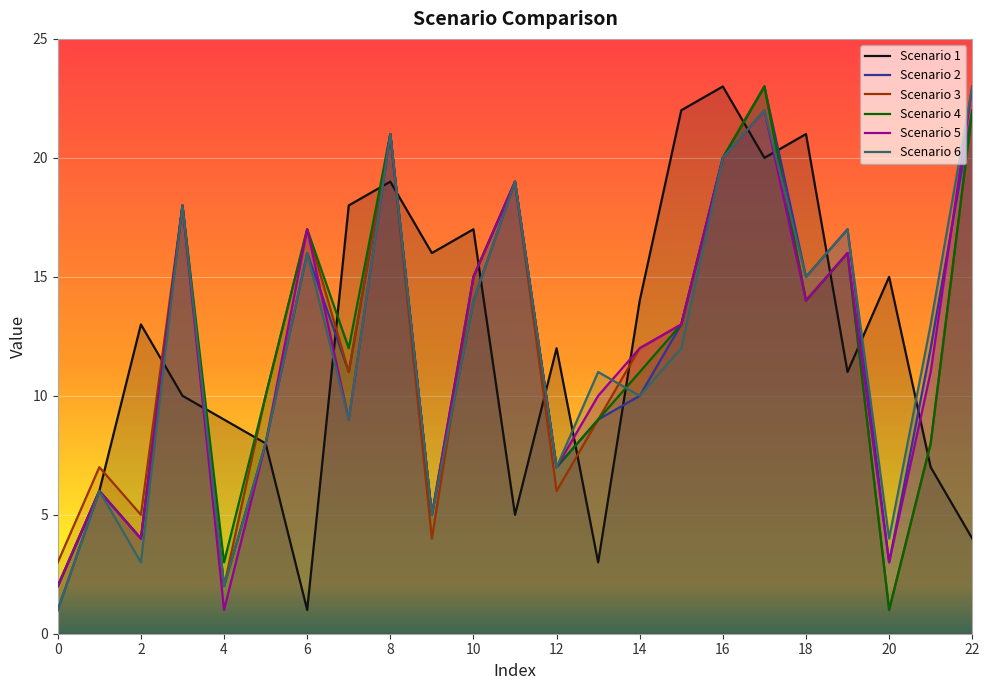

The Scenario 4 series shows 2 at 0. True or false?

True